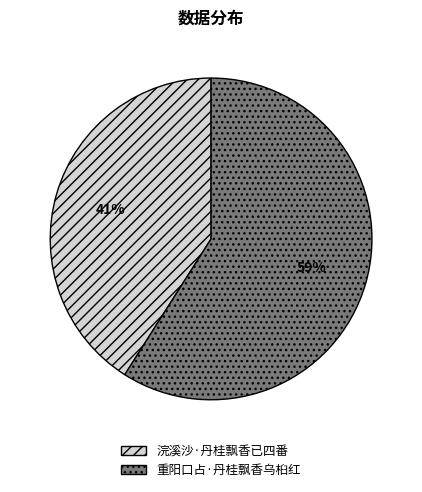

Approximately how many times larger is the value at 重阳口占·丹桂飘香乌桕红 compared to 浣溪沙·丹桂飘香已四番?

1.4